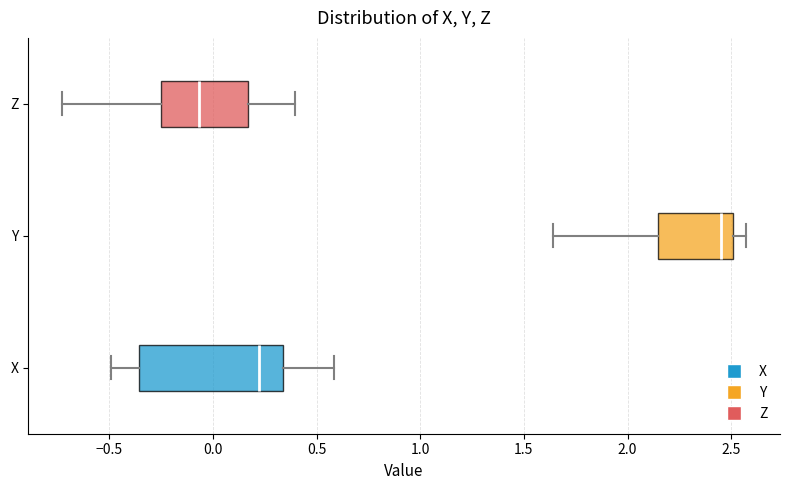

Reading bottom to top, read every box against the x-axis: the position of its median line, the range the box covers, and the ends of its whiskers. The values are not printed on the chart, so give them approximately, as read against the axis.

X: median 0.20, box -0.35 to 0.35, whiskers -0.50 to 0.60
Y: median 2.45, box 2.15 to 2.50, whiskers 1.65 to 2.55
Z: median -0.05, box -0.25 to 0.15, whiskers -0.75 to 0.40